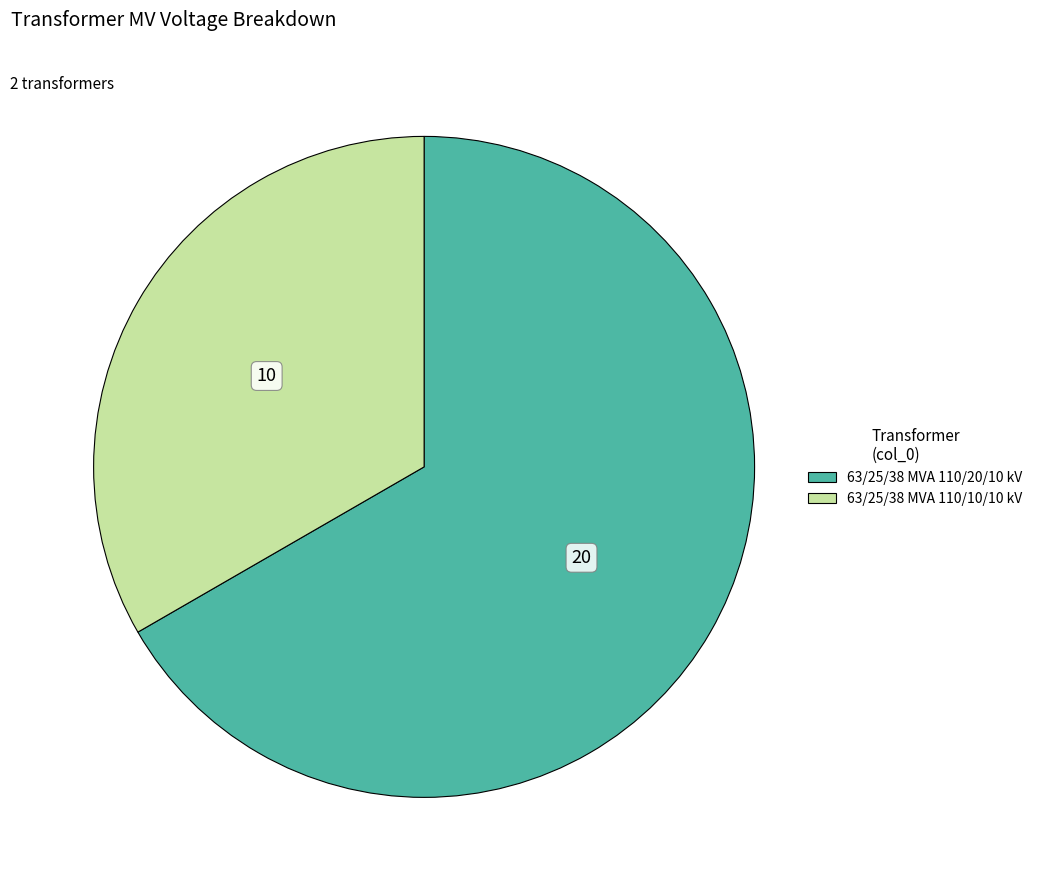

Does any single category account for the majority?

Yes